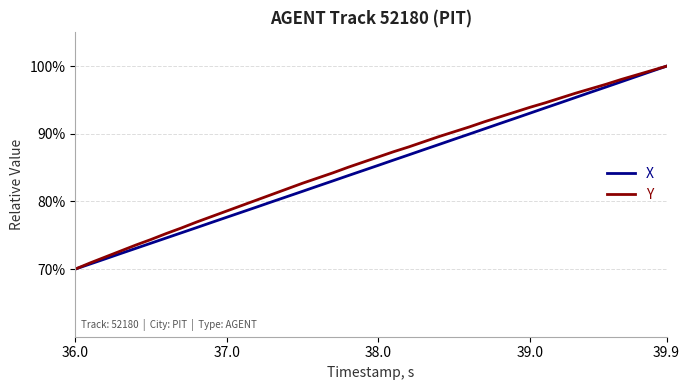

What is the minimum value shown in the chart?

70.0